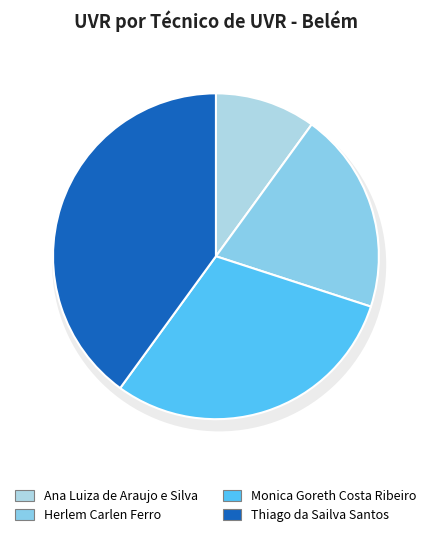

Does Herlem Carlen Ferro account for over 50% of the chart?

No